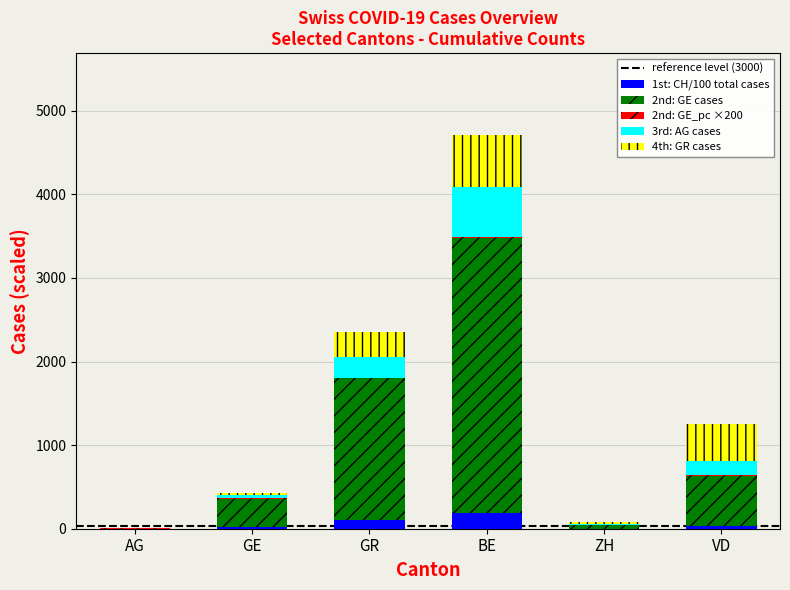

At which category is the sum across all series the highest?

BE